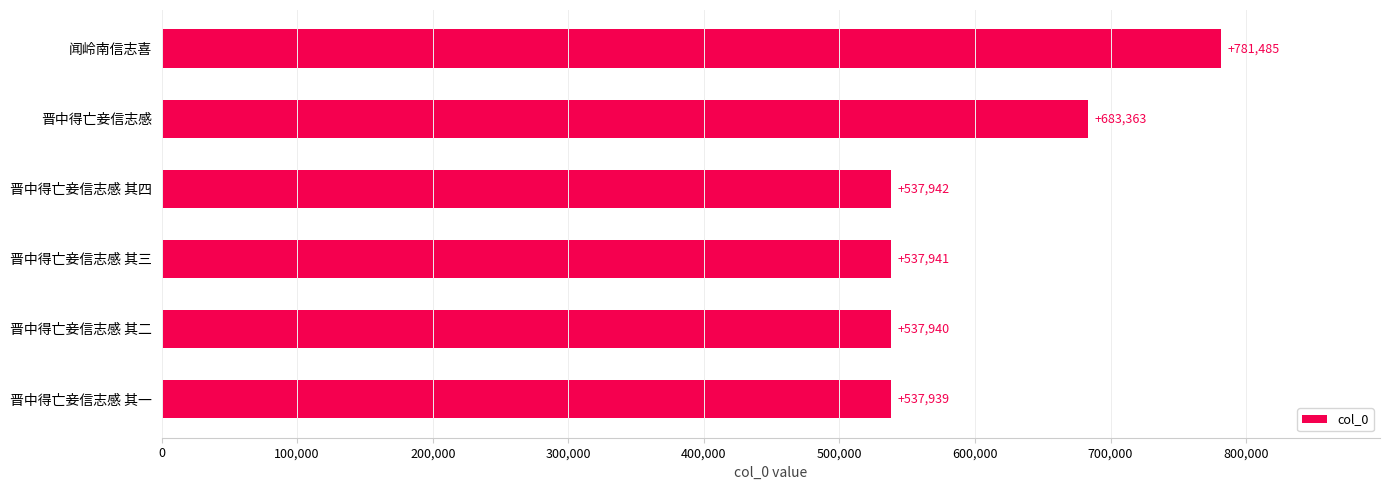

Are the bars grouped side by side (vs. stacked)?

No